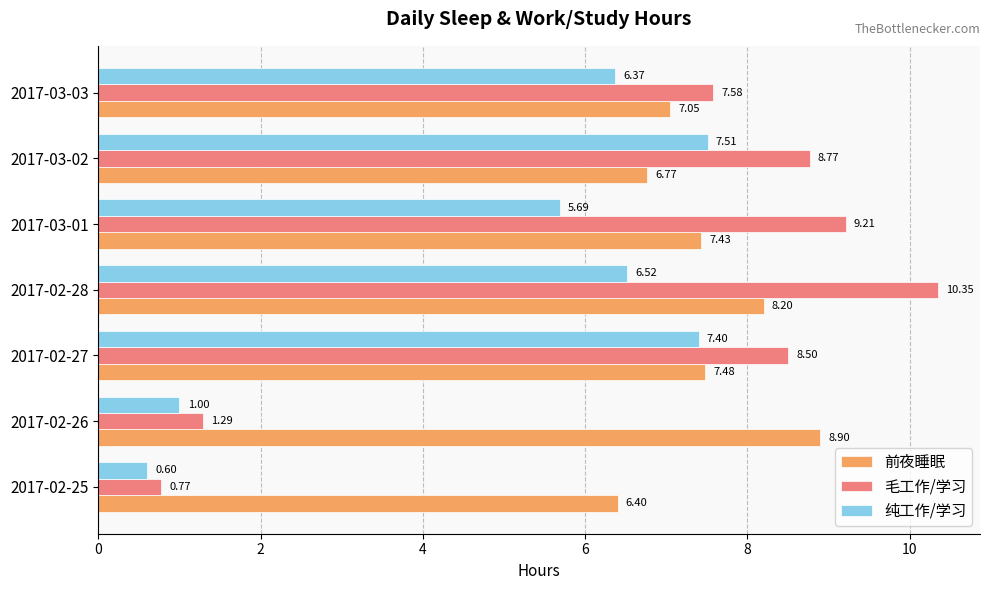

What is the total value across all series at 2017-03-03?

21.0